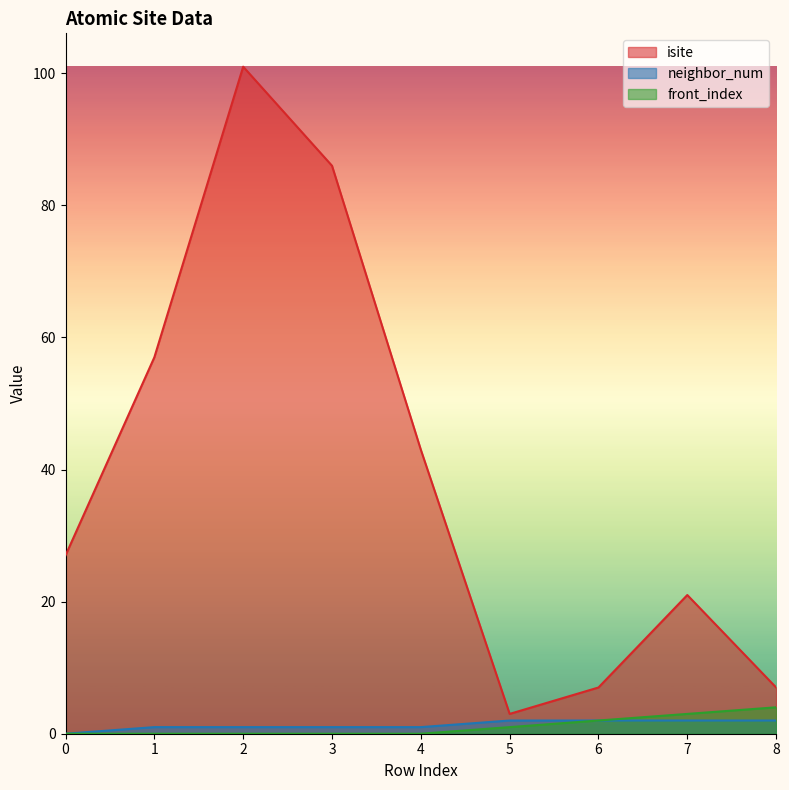

True or false: neighbor_num and front_index intersect in this chart.

False